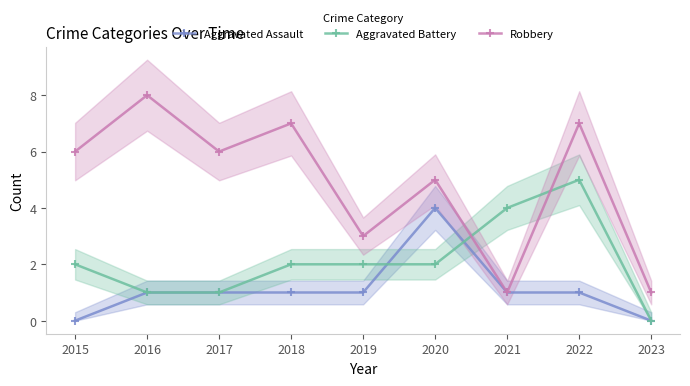

What is the greatest value displayed?

8